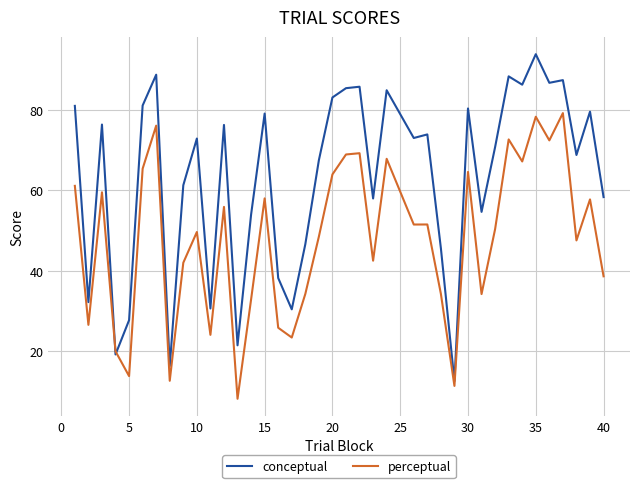

Which series has the widest spread of values?

conceptual